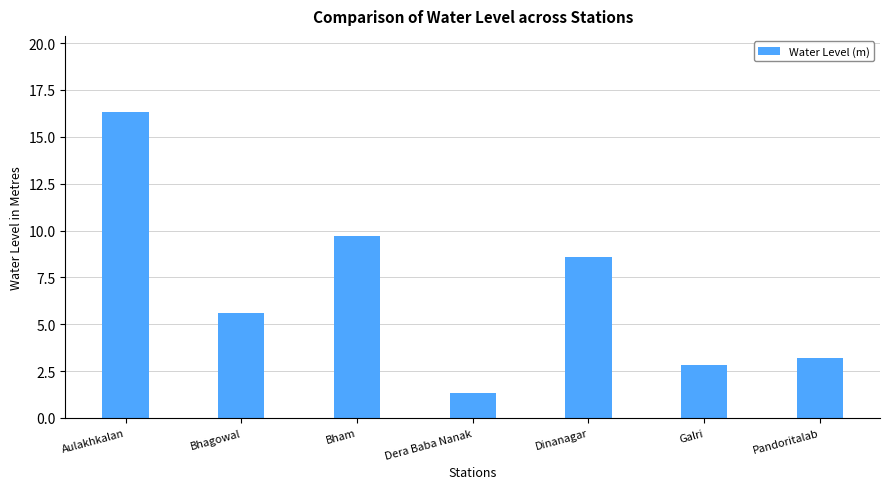

Which label corresponds to the smallest value in the chart?

Dera Baba Nanak